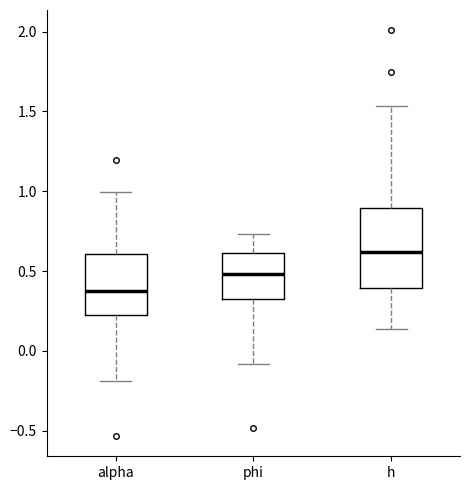

Where does the median line of the box for phi sit on the y-axis? The values are not printed on the chart, so give them approximately, as read against the axis.

0.50